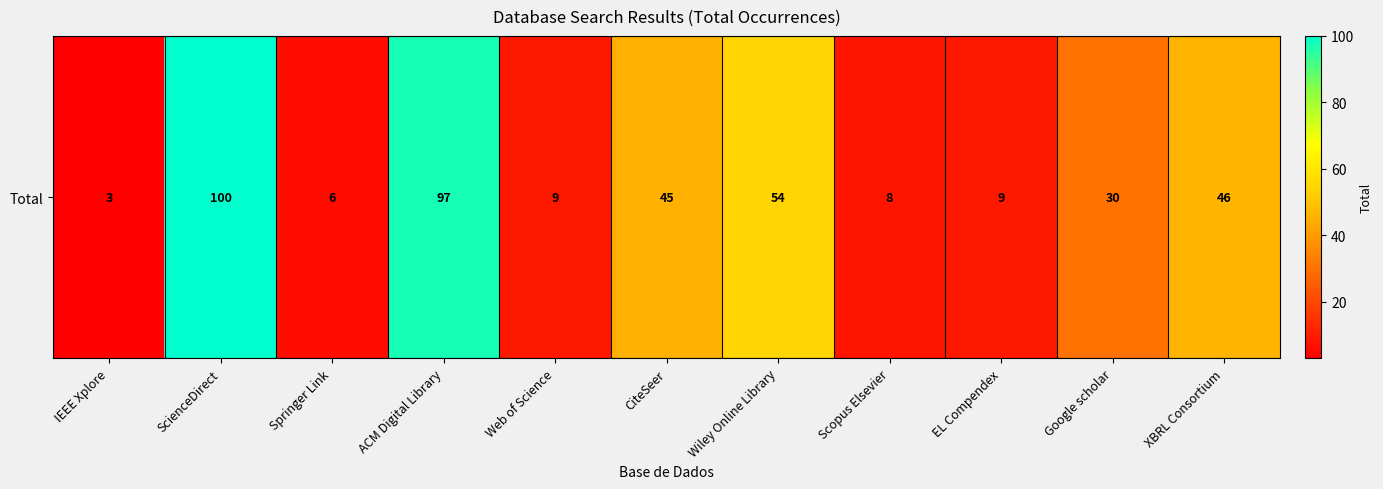

The chart shows a value of 65 at CiteSeer. True or false?

False